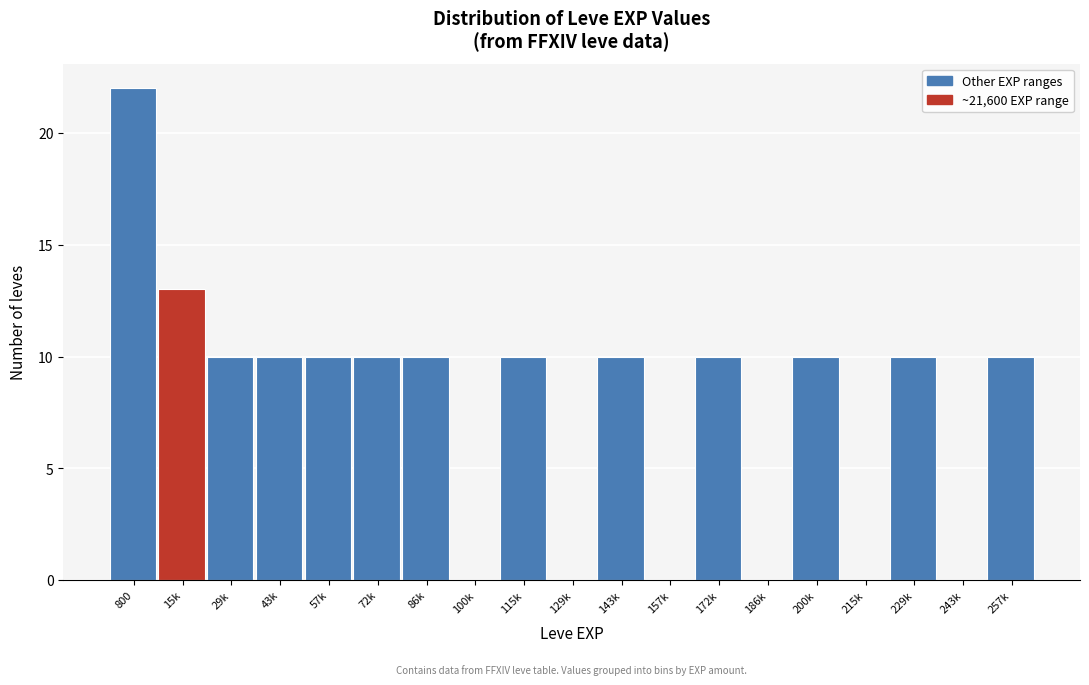

Reading left to right, list all the values displayed in this chart.

800=22	15k=13	29k=10	43k=10	57k=10	72k=10	86k=10	100k=0	115k=10	129k=0	143k=10	157k=0	172k=10	186k=0	200k=10	215k=0	229k=10	243k=0	257k=10